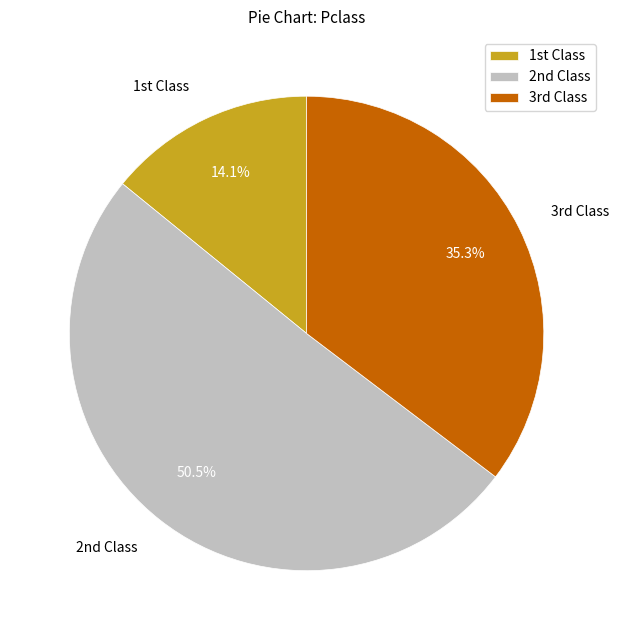

Which slice is the largest?

2nd Class